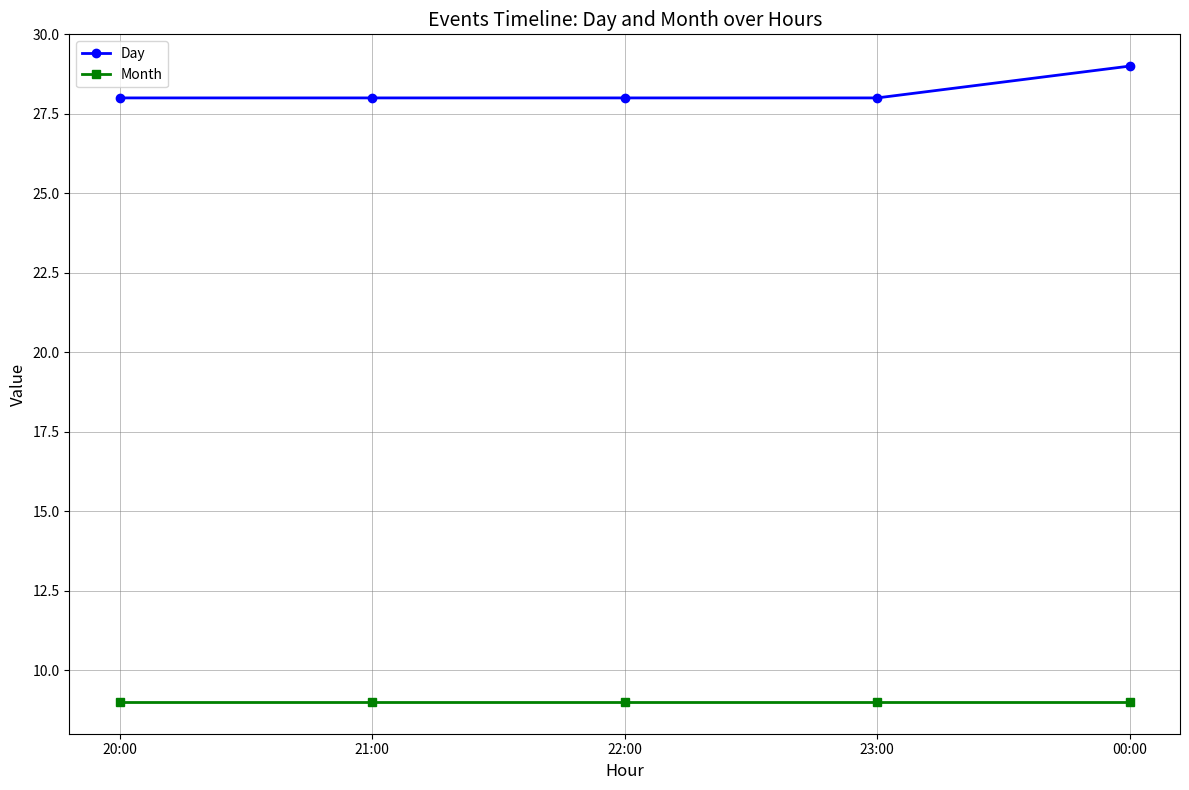

What is the label of the 3rd point from the right?

22:00